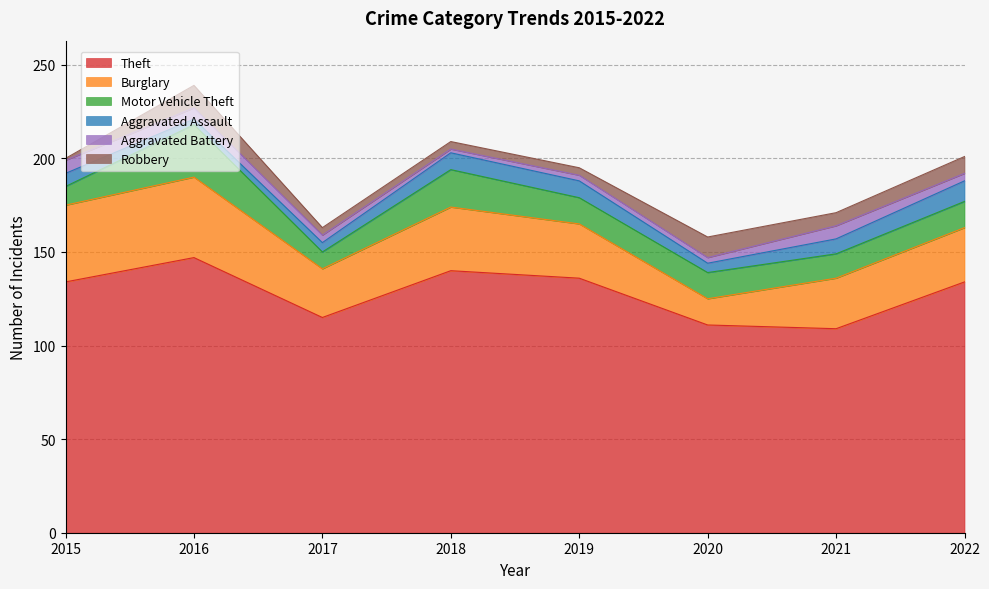

True or false: Aggravated Assault has more than 2 points higher than both neighbors.

False